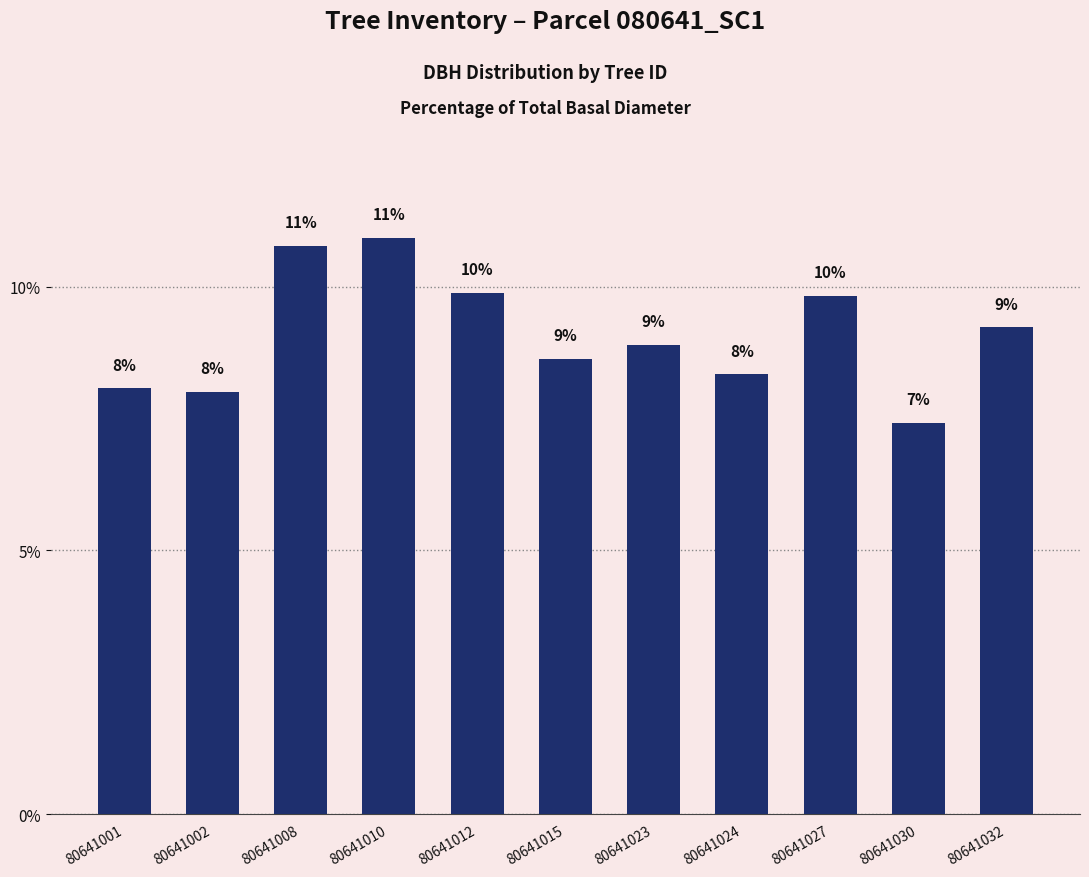

Reading left to right, list all the values displayed in this chart.

8.1	8.0	10.8	10.9	9.9	8.6	8.9	8.3	9.8	7.4	9.2